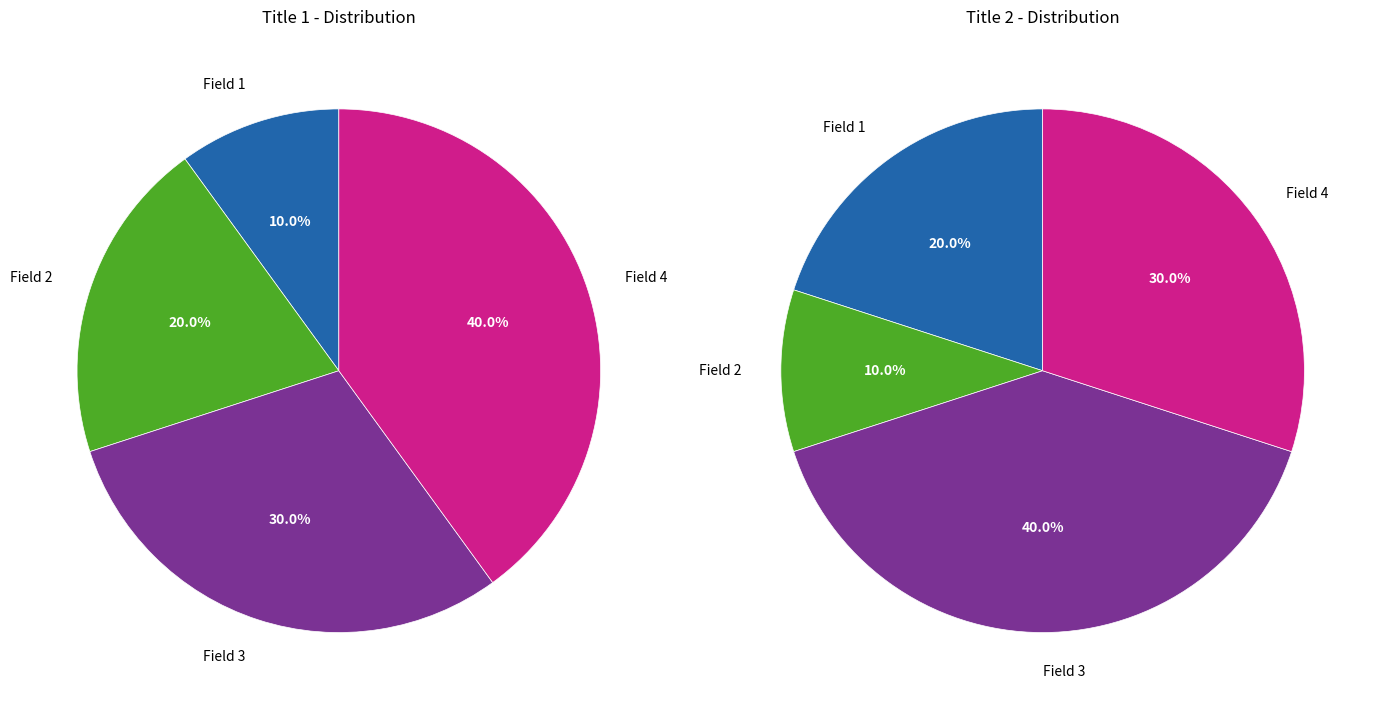

What is the smallest slice in the pie chart?

Field 1